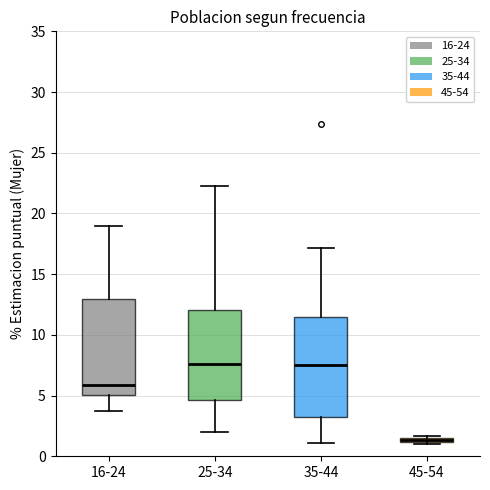

Where does the median line of the box for 35-44 sit on the y-axis? The values are not printed on the chart, so give them approximately, as read against the axis.

7.5